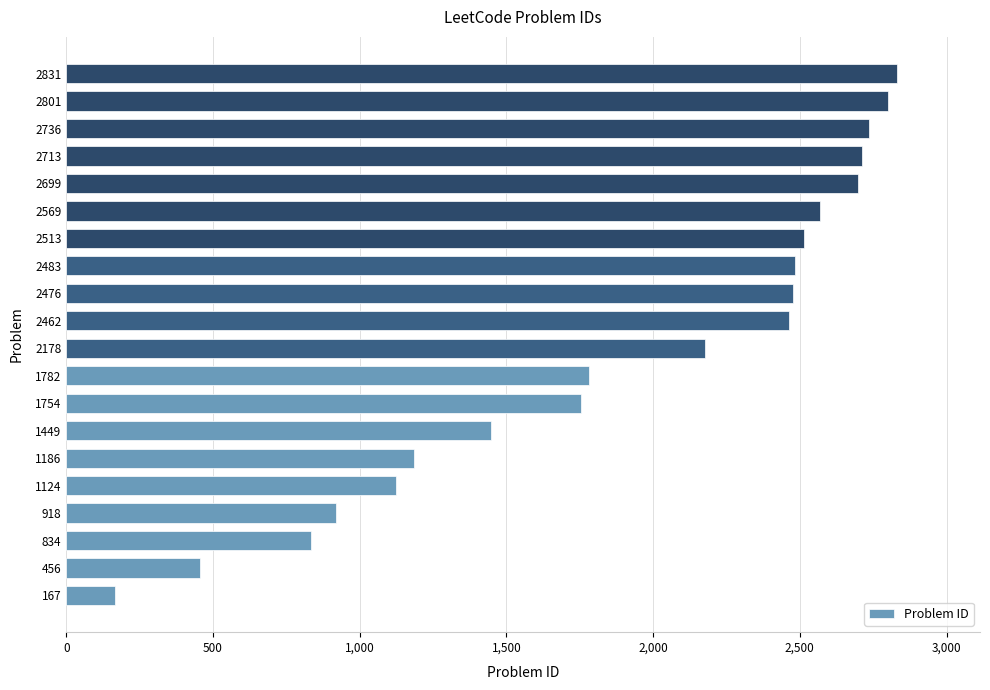

Which label corresponds to the smallest value in the chart?

167